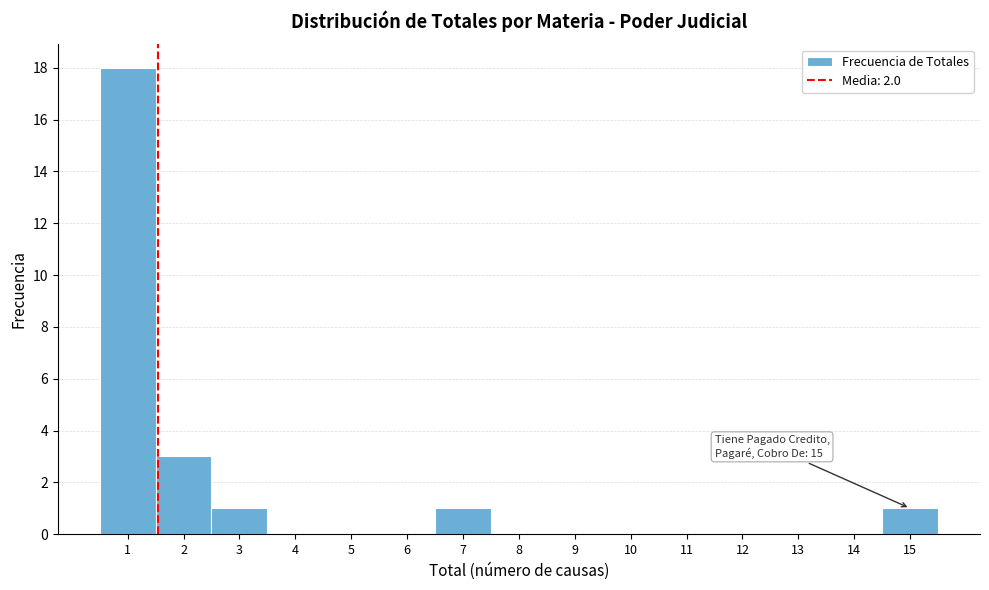

Reading left to right, extract all data points from this chart.

1=18	2=3	3=1	4=0	5=0	6=0	7=1	8=0	9=0	10=0	11=0	12=0	13=0	14=0	15=1